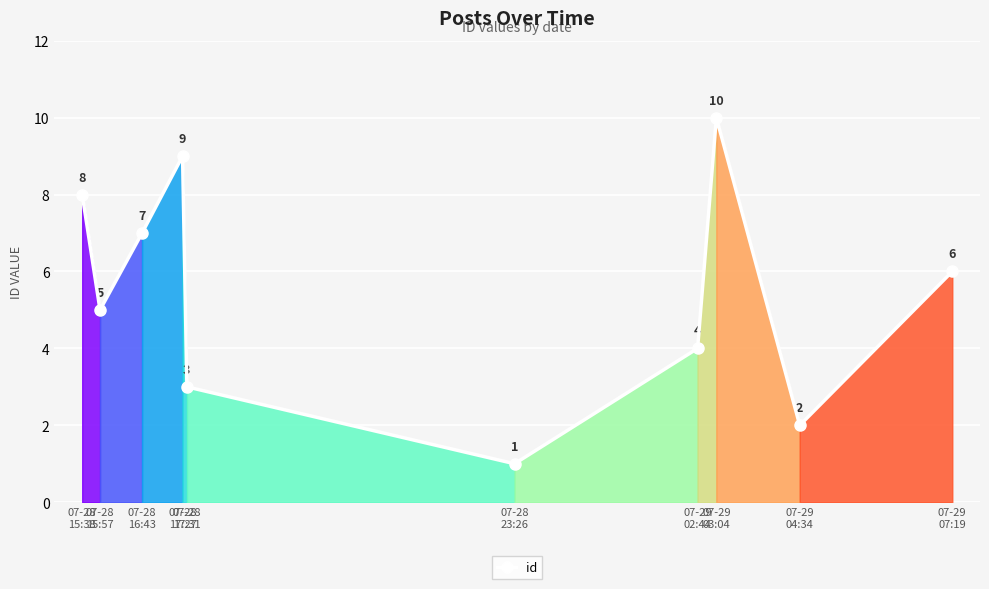

Which label corresponds to the smallest value in the chart?

07-28
23:26